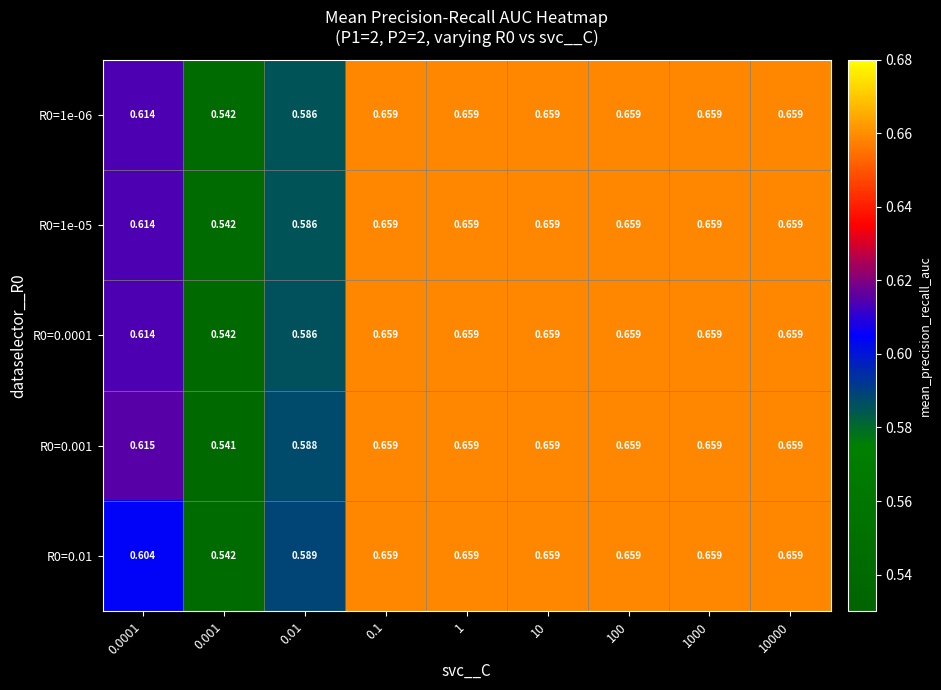

Is the value of R0=0.001 at 0.0001 greater than the value of R0=1e-06 at 0.0001?

Yes